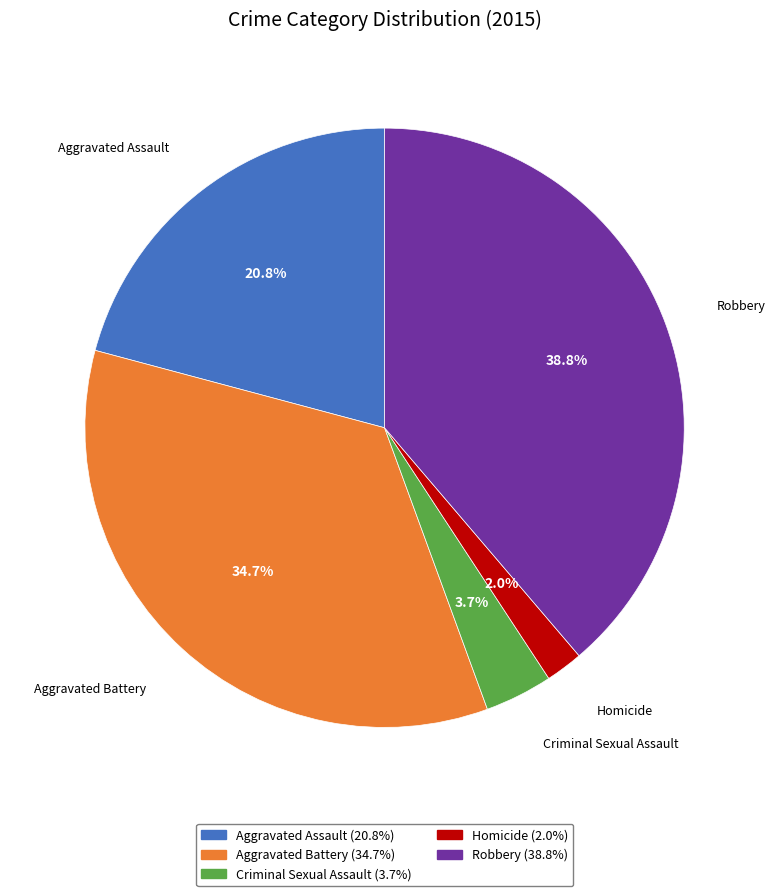

Which category has the biggest portion of the pie?

Robbery